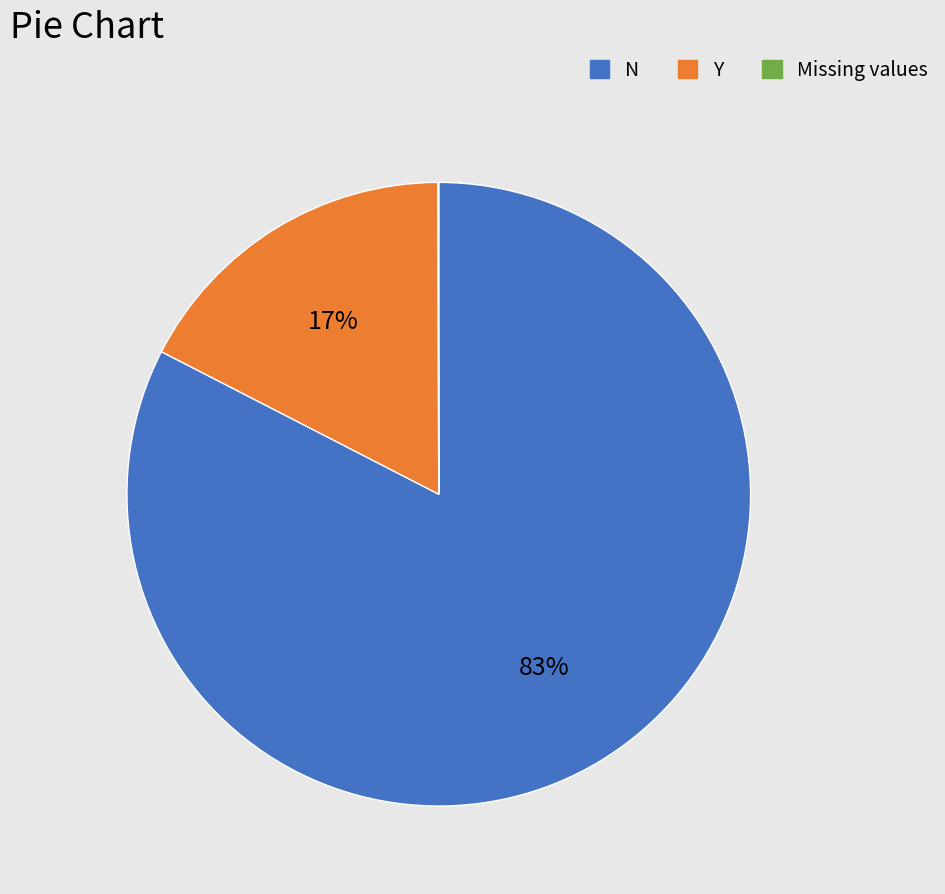

Is there any slice that represents more than half of the pie?

Yes